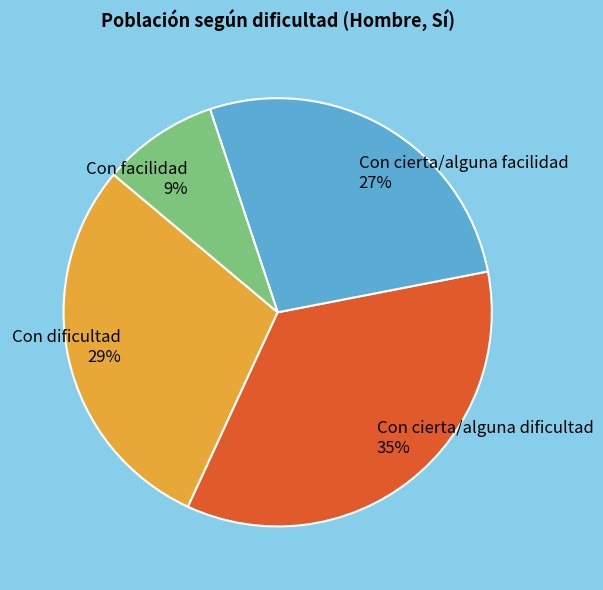

To the nearest percent, what portion does Con facilidad represent?

9%